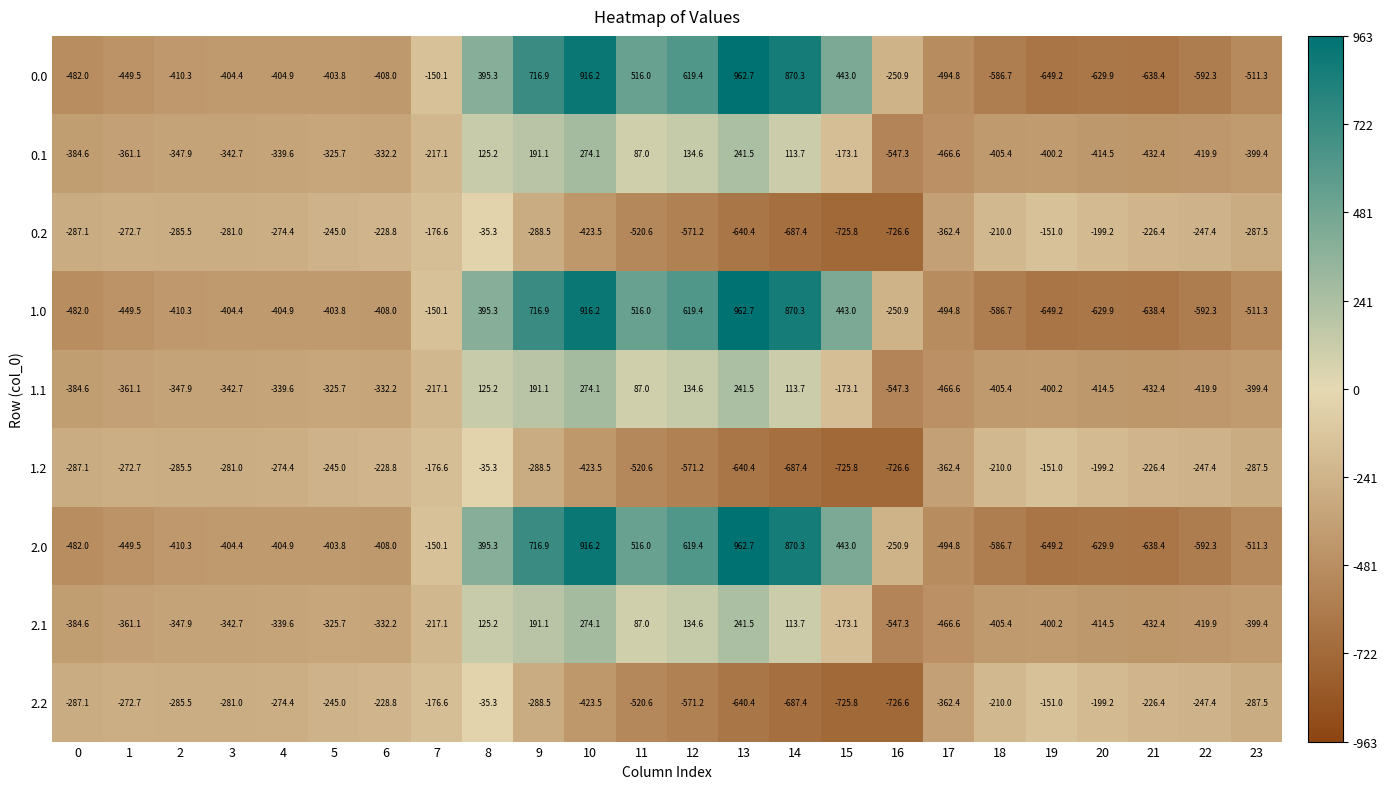

What is the sum of the 2.2 values at 2 and 14?

-972.9